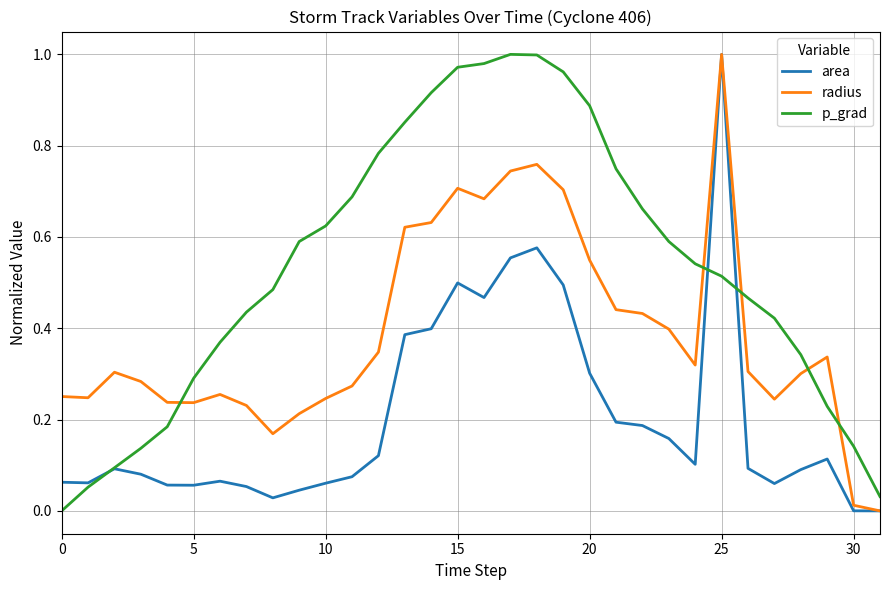

Rank the series by their average value, from highest to lowest.

p_grad, radius, area